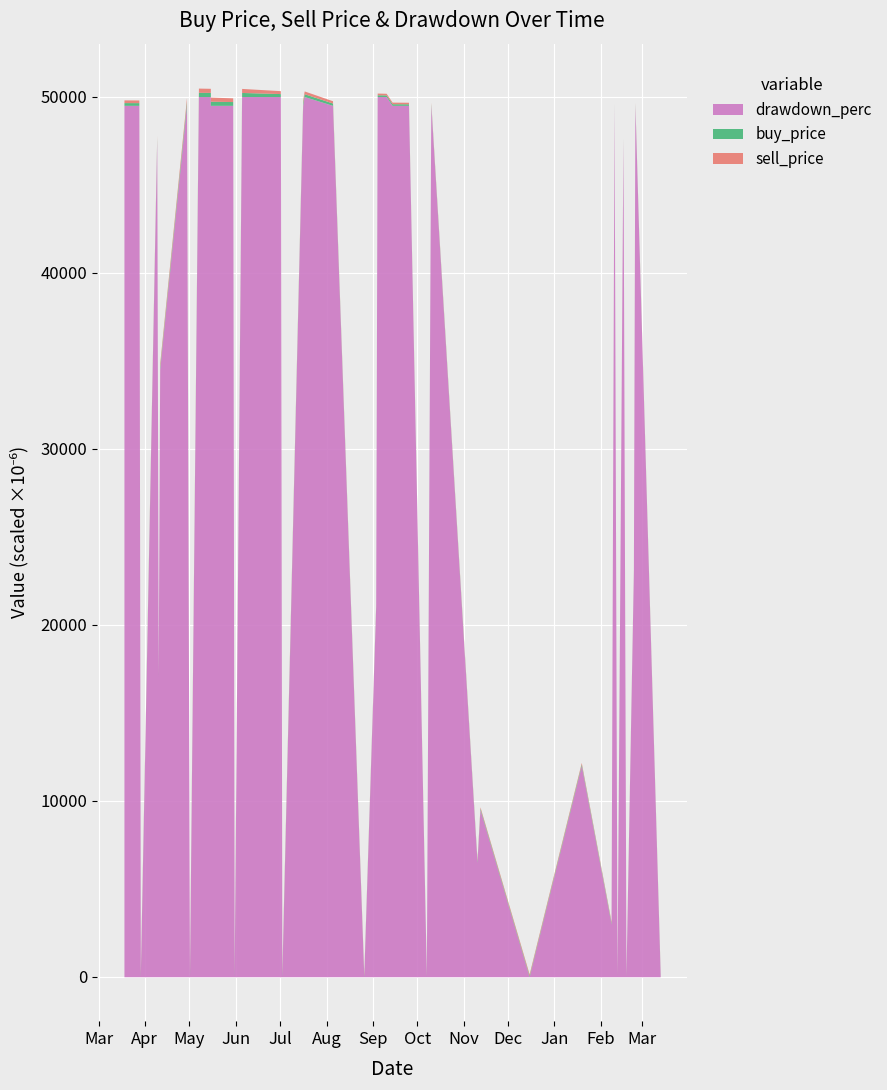

Which series has the largest total across all categories?

drawdown_perc